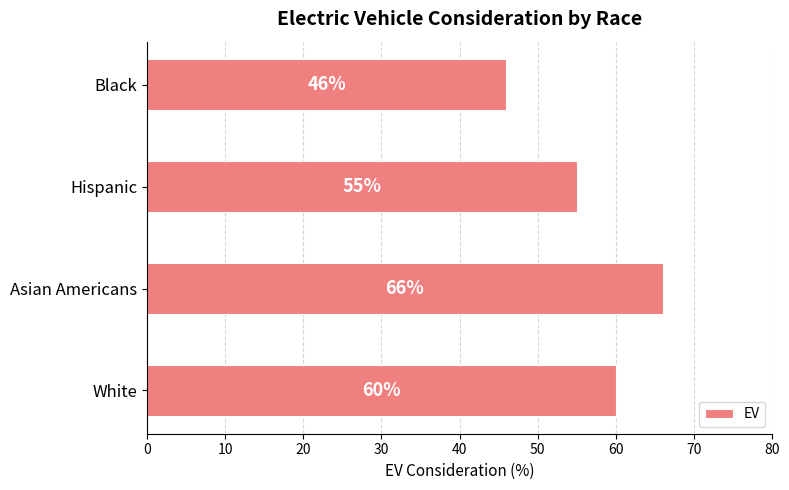

True or false: the data shows 92 at White.

False